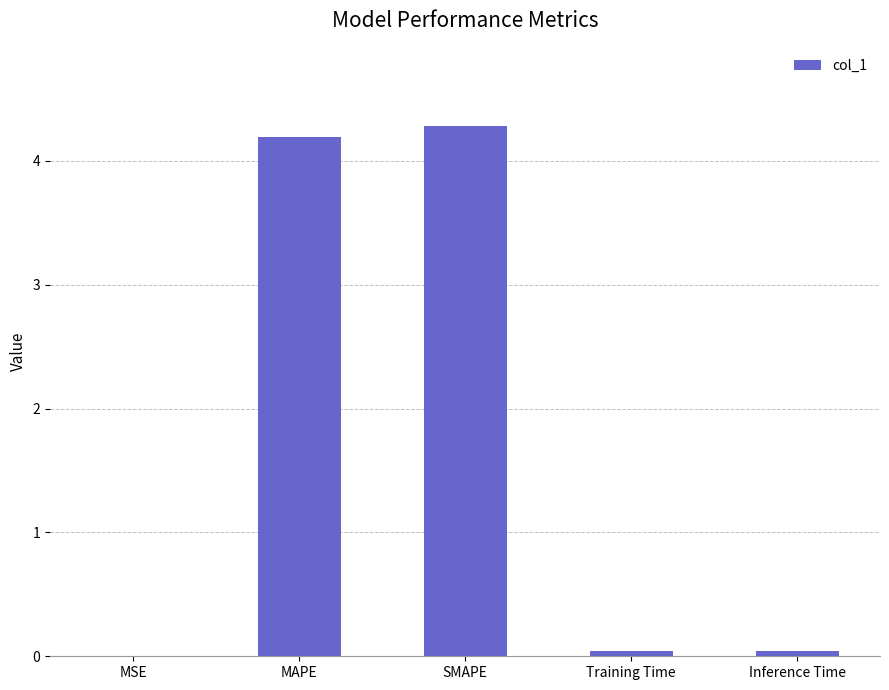

Which category has the highest value across all series?

SMAPE